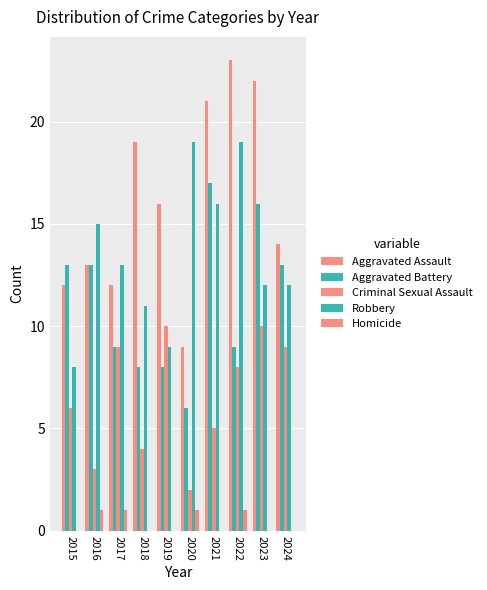

Does the chart contain stacked bars?

No